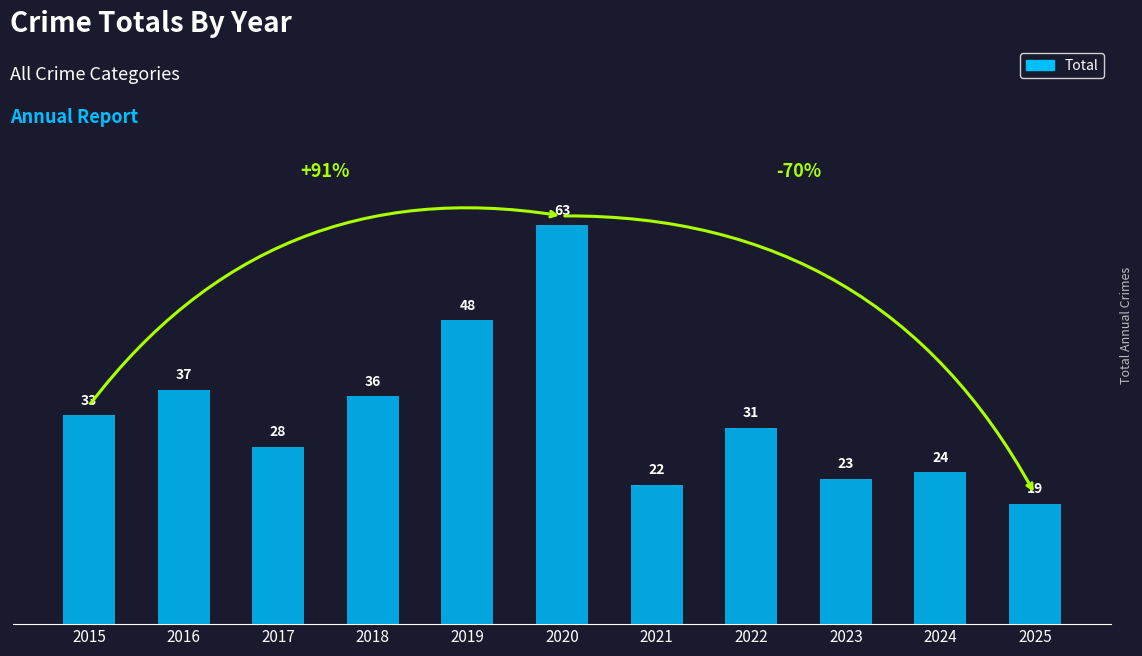

What is the minimum value shown in the chart?

19